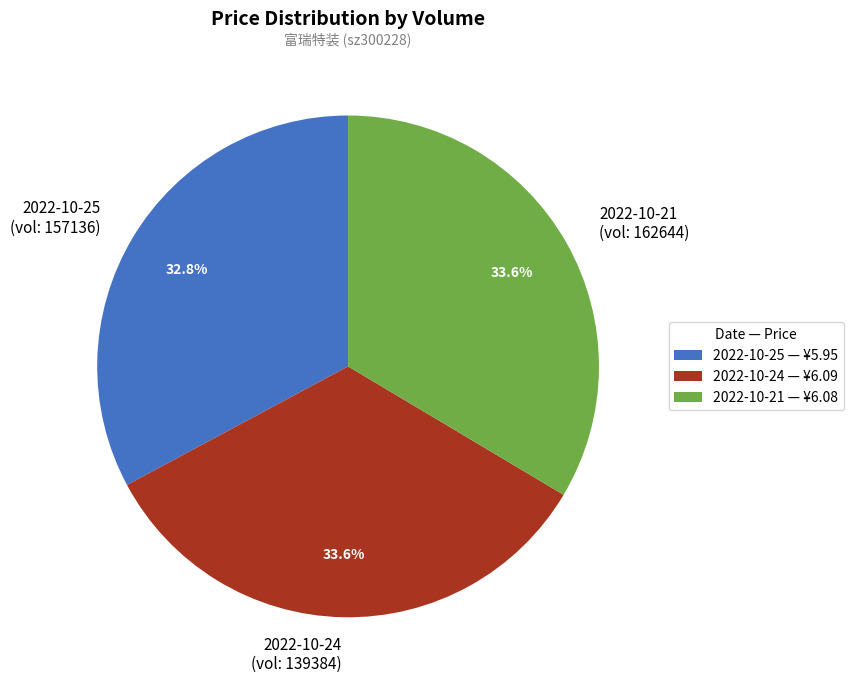

To the nearest percent, what is the difference between the largest and smallest slice percentages?

1%